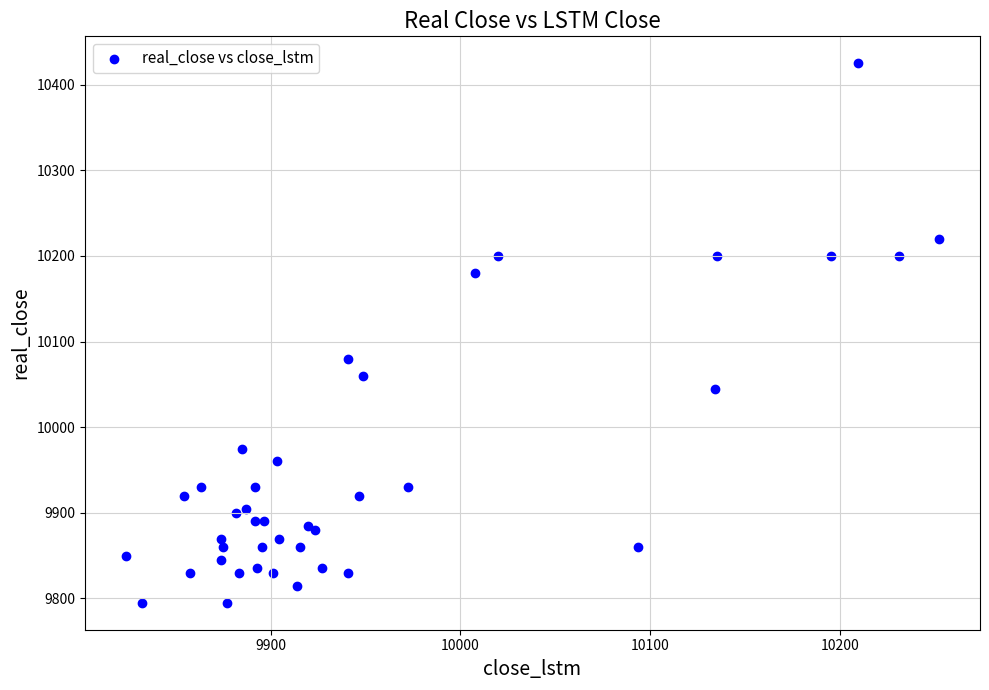

What Y value in the scatter plot is closest to 10110?

10080